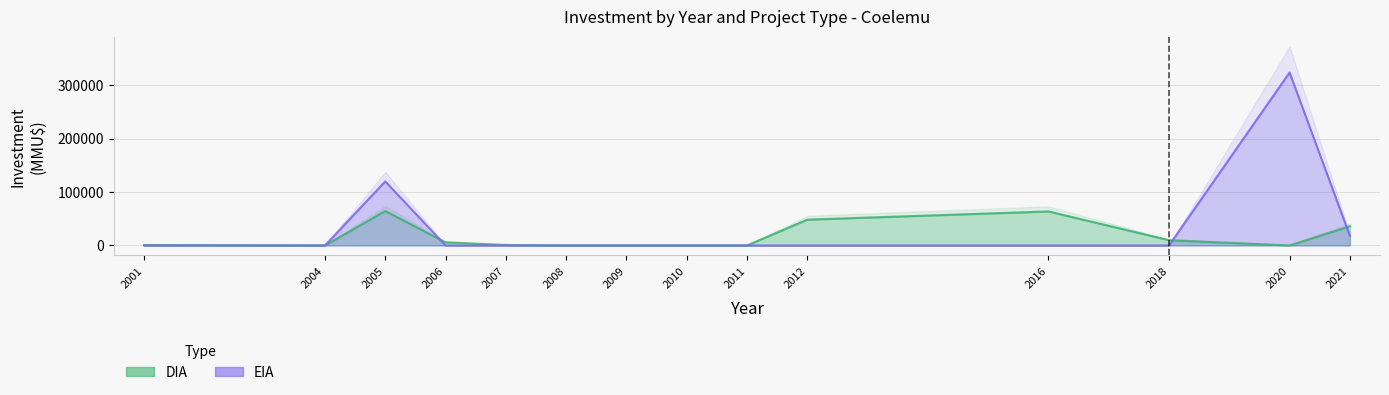

At which category is the sum across all series the highest?

2021